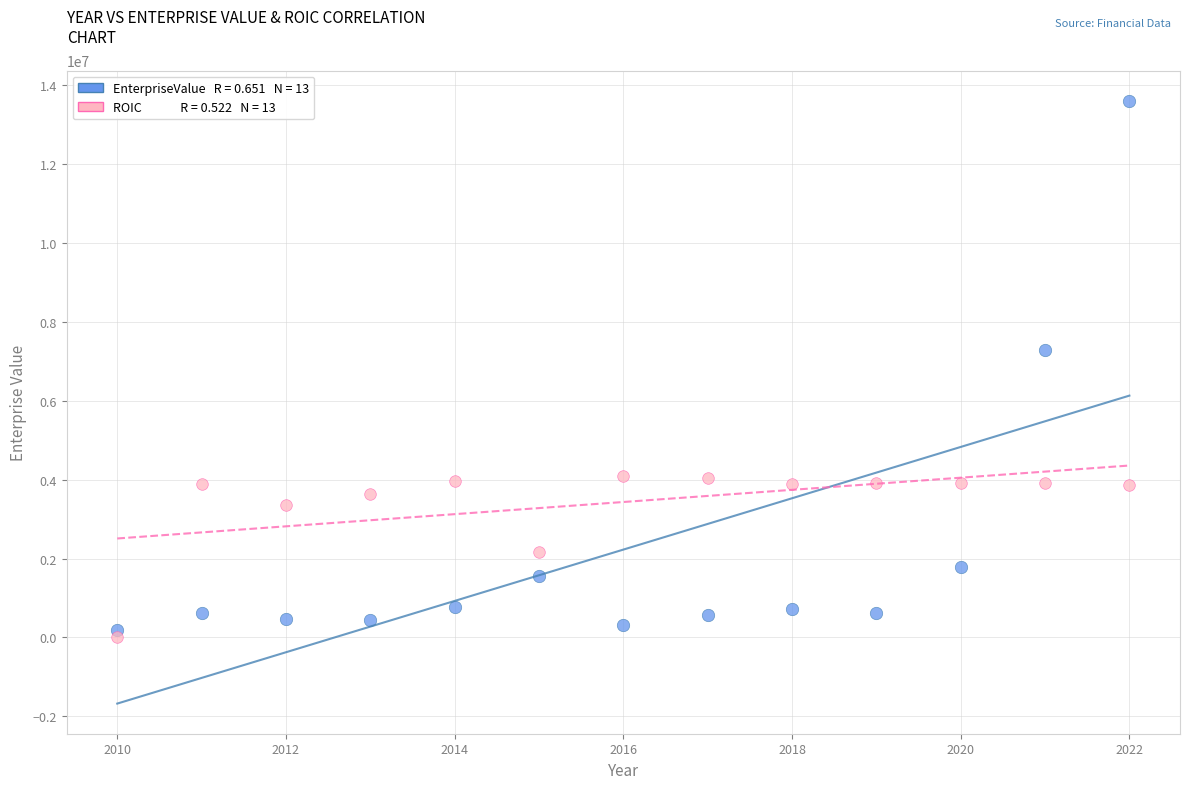

Across all data points, what is the range of X values (max minus min)?

12.0